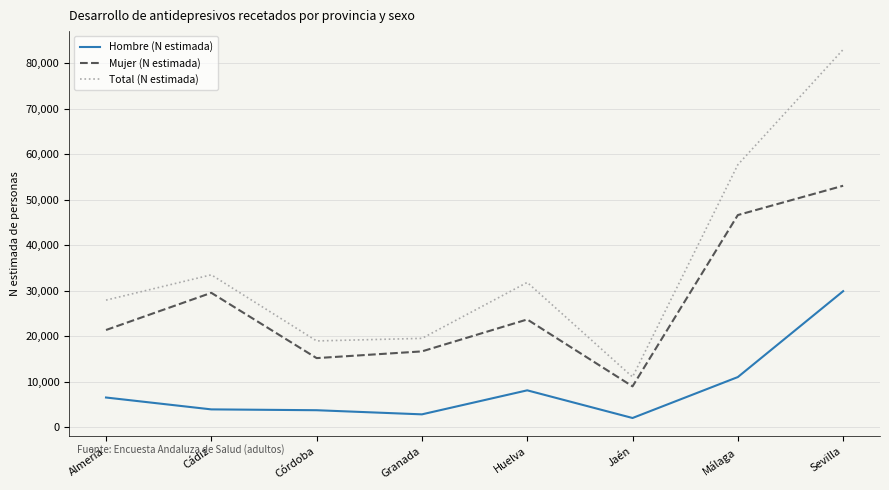

What value does the Hombre (N estimada) series have at Granada, to the nearest 100?

2900